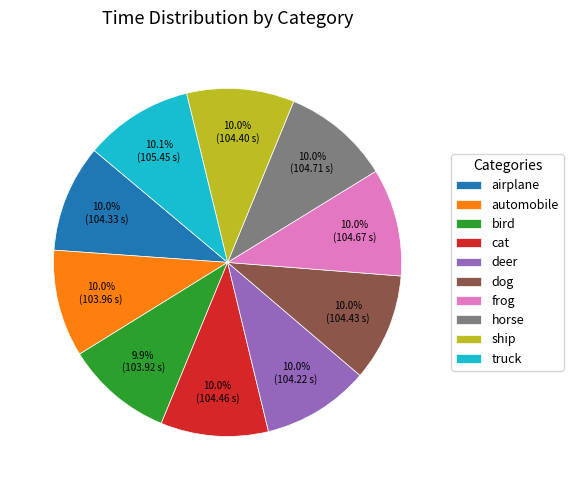

Count the number of slices in the pie.

10